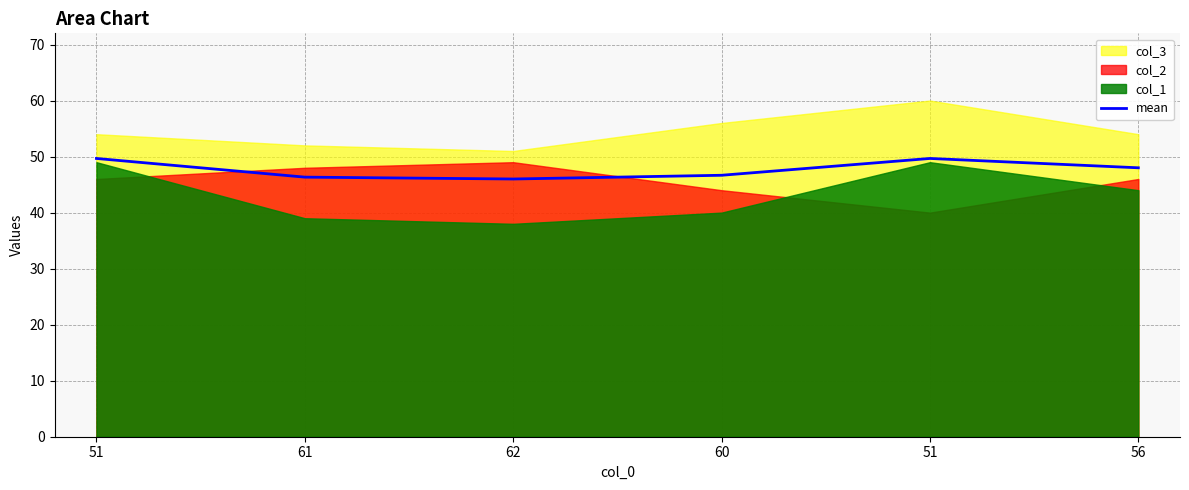

Where is the data nearest to the value 47?

60